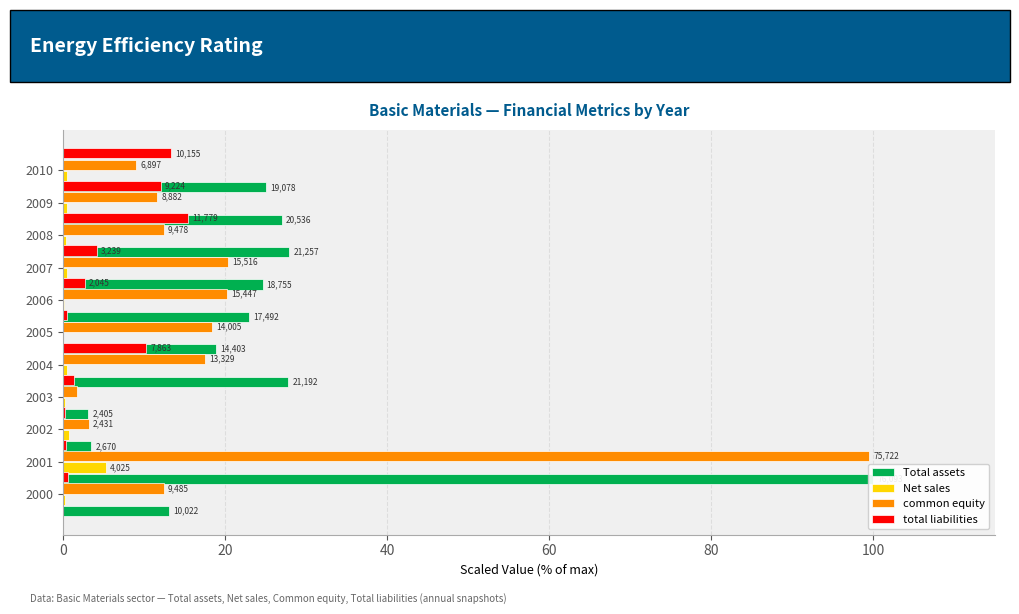

Is it true that common equity equals 9.1 at 2010?

True